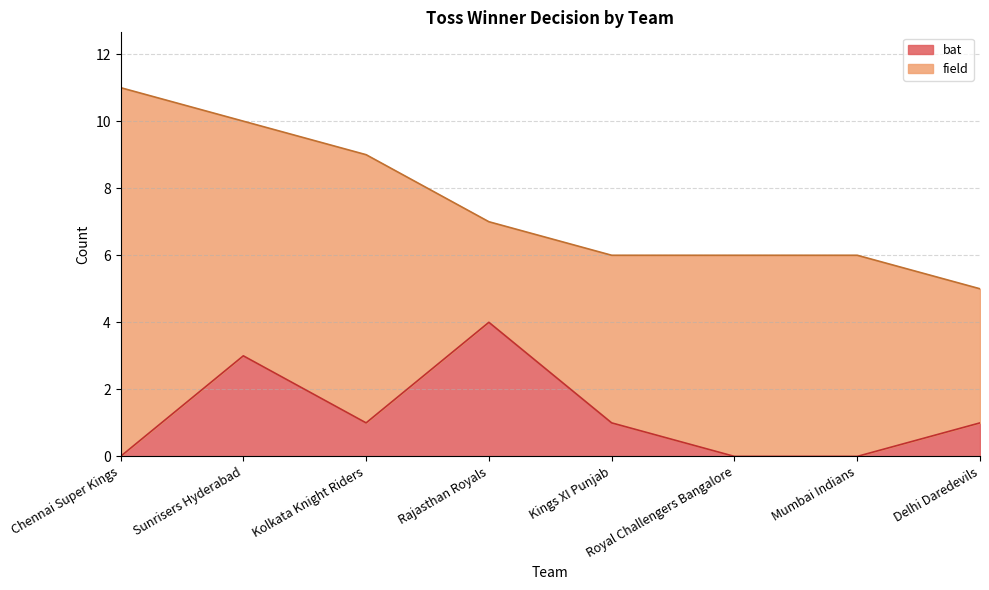

At which label is the value closest to 2?

Sunrisers Hyderabad